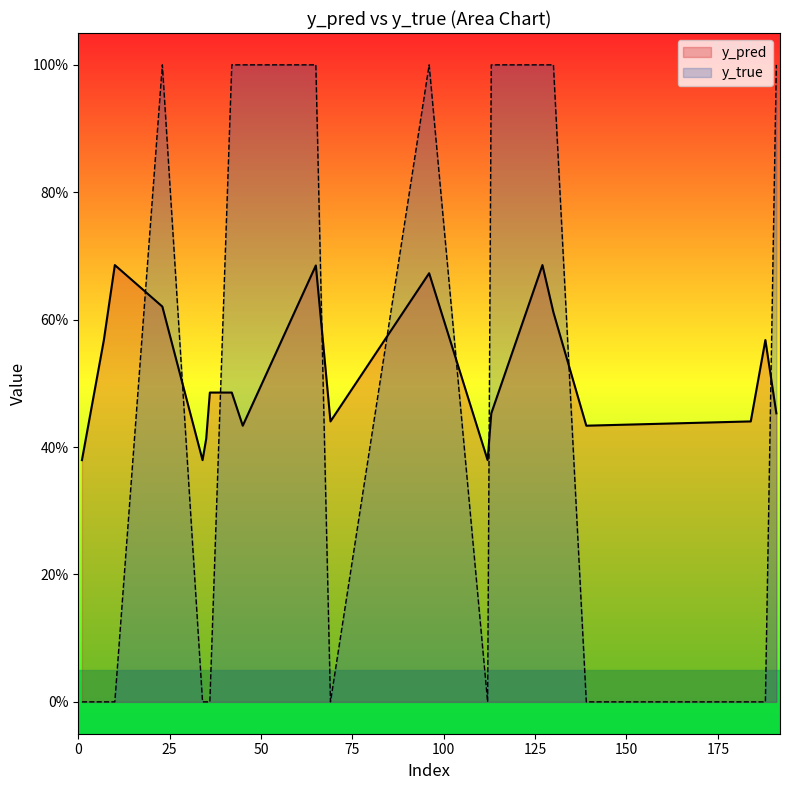

What is the total value across all series at 23?

1.6